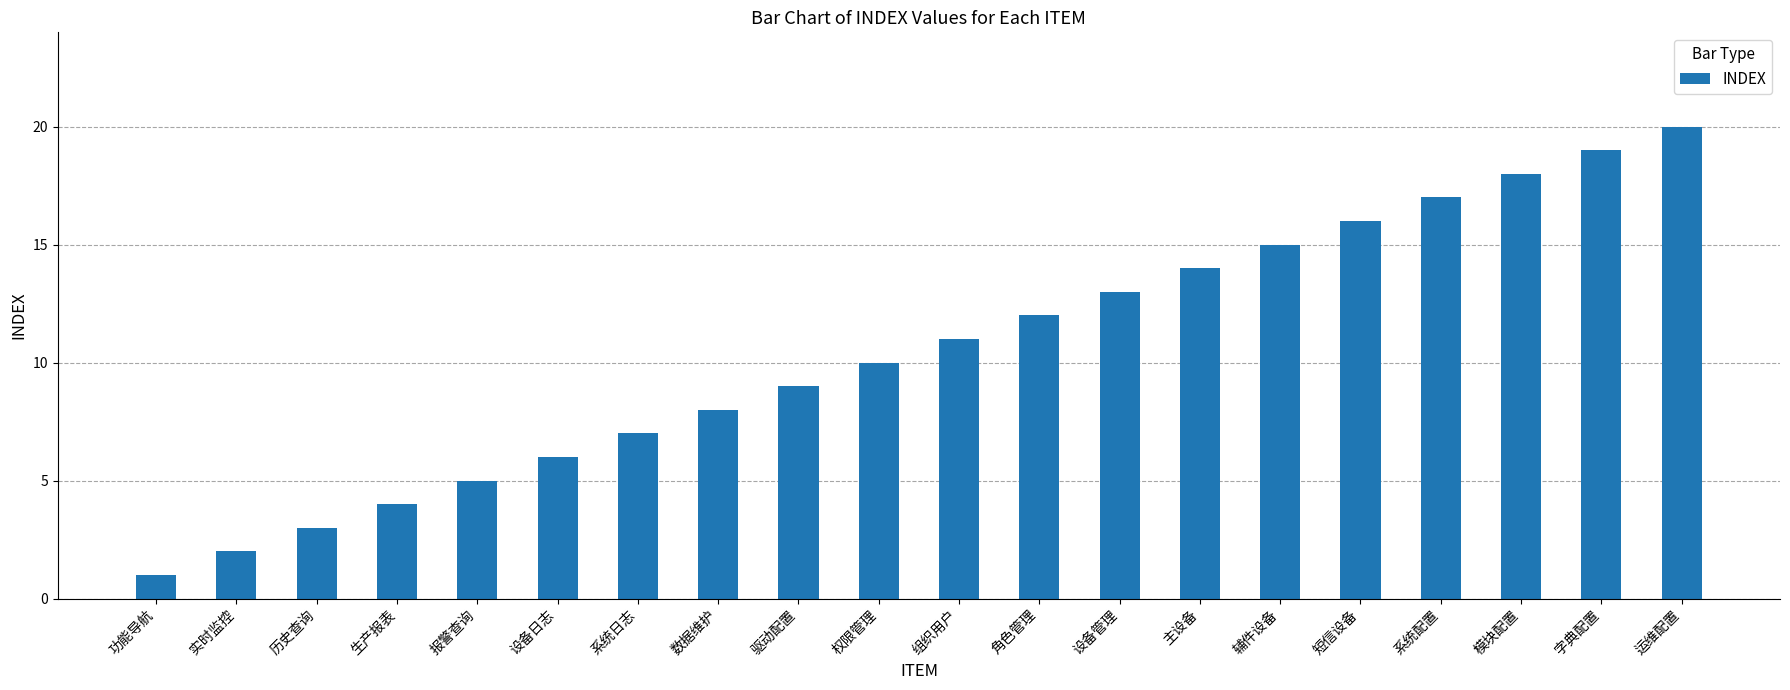

Reading left to right, transcribe all the data shown in this chart.

1	2	3	4	5	6	7	8	9	10	11	12	13	14	15	16	17	18	19	20